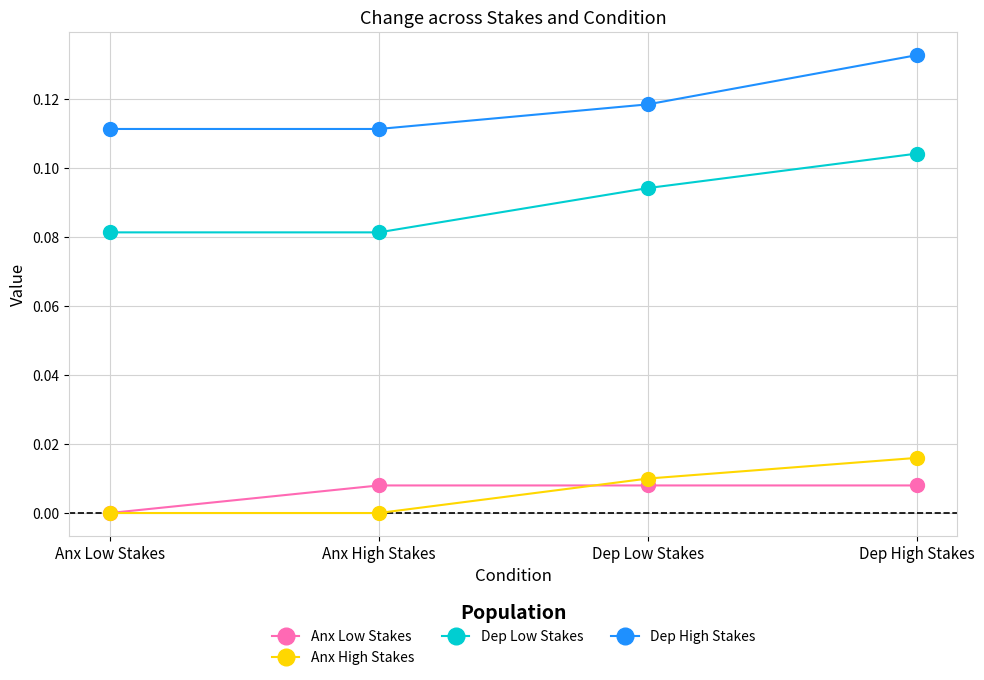

Which series has the widest spread of values?

Dep Low Stakes